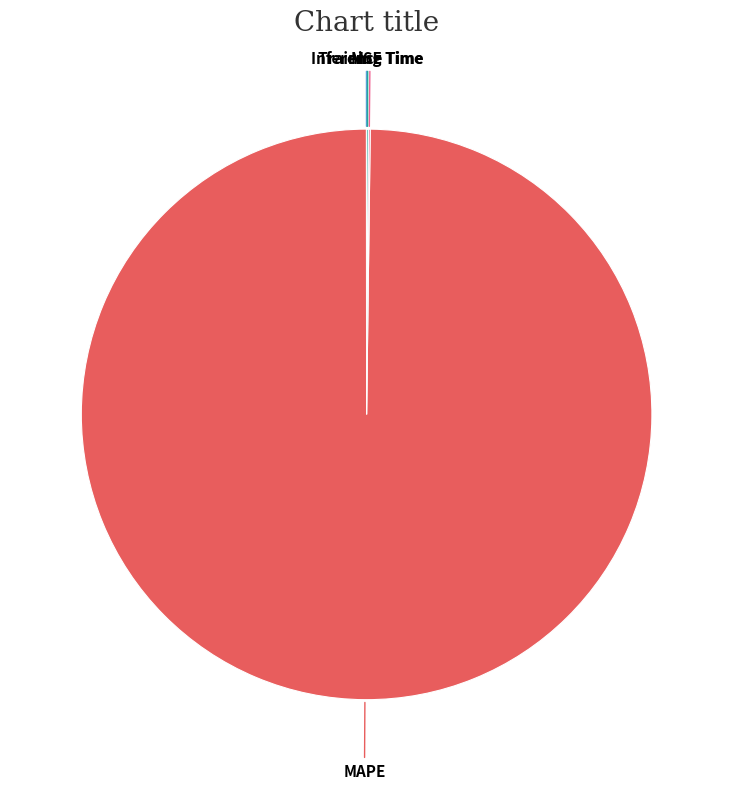

Which slice represents more than half of the pie?

MAPE